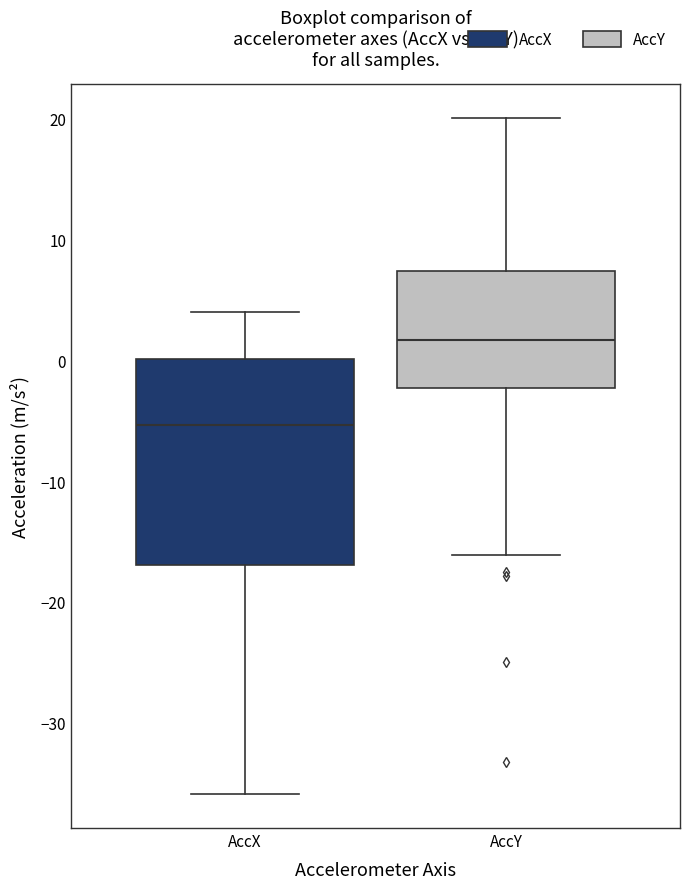

Reading left to right, transcribe this box plot: for each box, give where its median line is, the range the box spans, and where its two whiskers end, as read against the y-axis. The values are not printed on the chart, so give them approximately, as read against the axis.

AccX: median -5, box -17 to 0, whiskers -36 to 4
AccY: median 2, box -2 to 7, whiskers -16 to 20